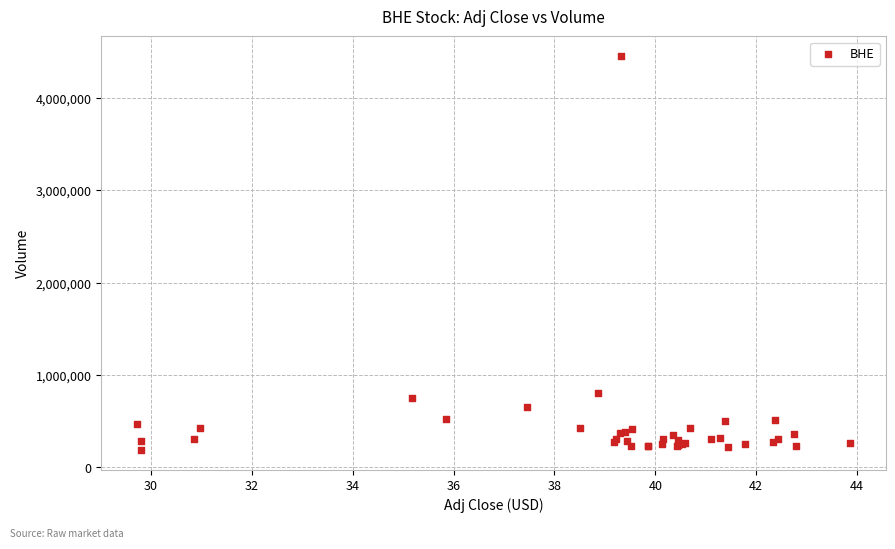

What Y value in the scatter plot is closest to 2319200?

805200